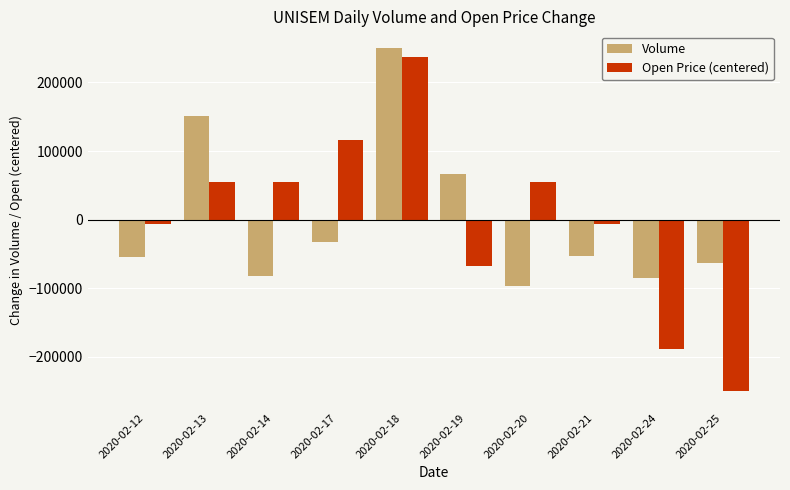

Reading left to right, list all the values displayed in this chart.

Volume: 2020-02-12=-54970.0	2020-02-13=151430.0	2020-02-14=-82170.0	2020-02-17=-32270.0	2020-02-18=249430.0	2020-02-19=65830.0	2020-02-20=-96370.0	2020-02-21=-52270.0	2020-02-24=-85370.0	2020-02-25=-63270.0
Open Price (centered): 2020-02-12=-6083.7	2020-02-13=54752.9	2020-02-14=54752.9	2020-02-17=115589.5	2020-02-18=237262.7	2020-02-19=-66920.2	2020-02-20=54752.9	2020-02-21=-6083.7	2020-02-24=-188593.4	2020-02-25=-249430.0